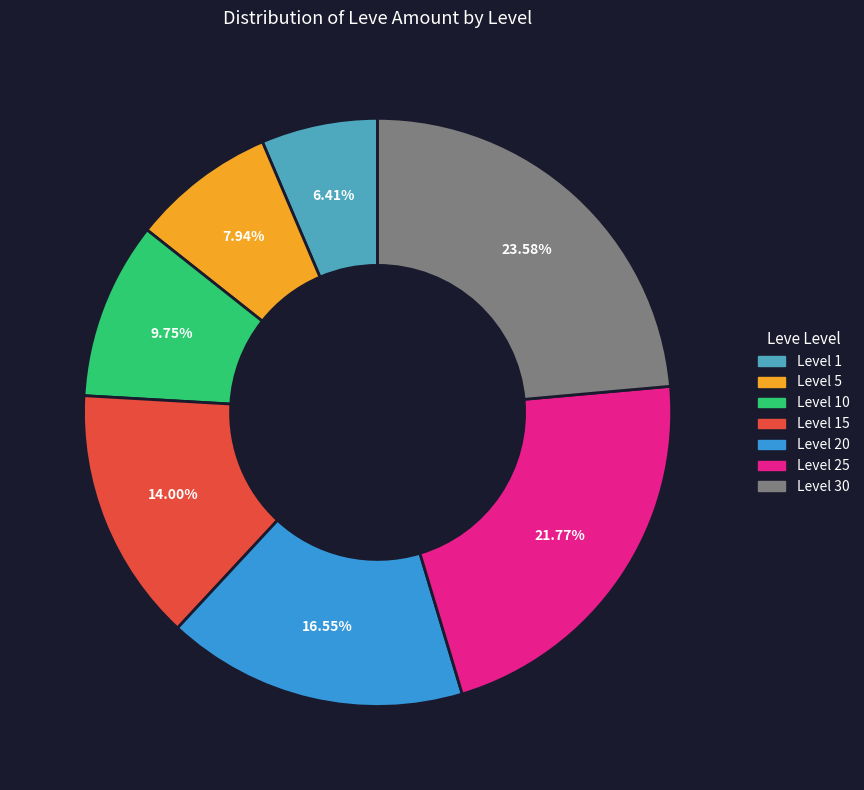

Does any single category account for the majority?

No